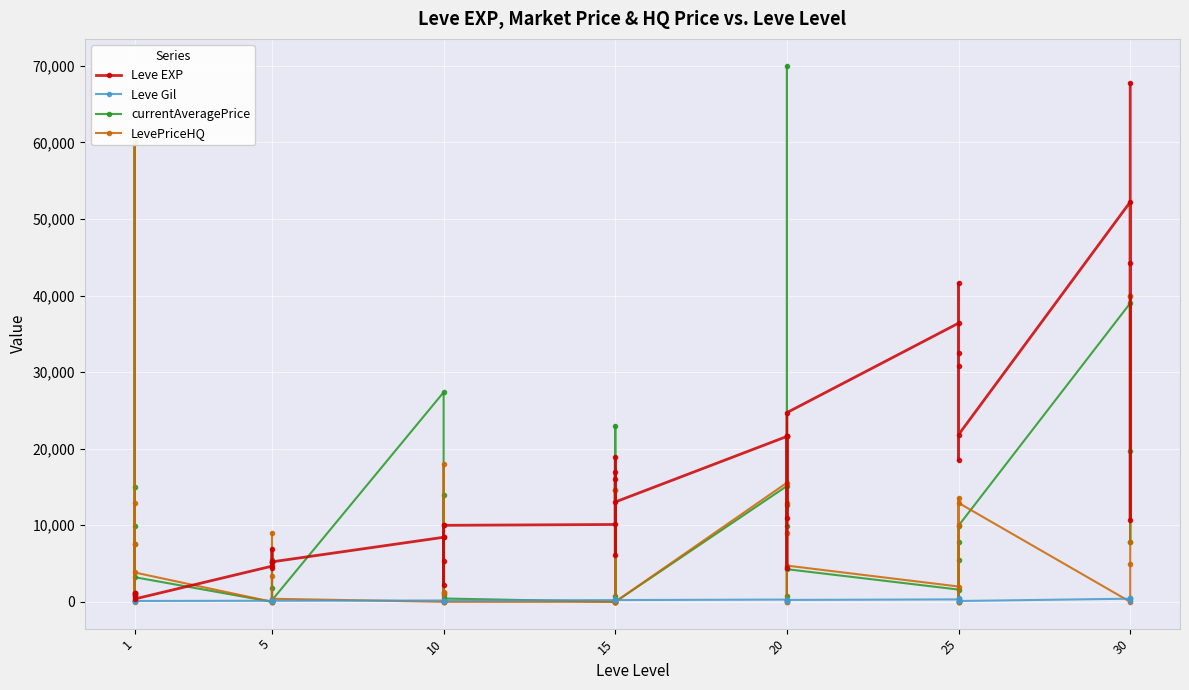

The value of Leve Gil at 1 is 149. True or false?

False